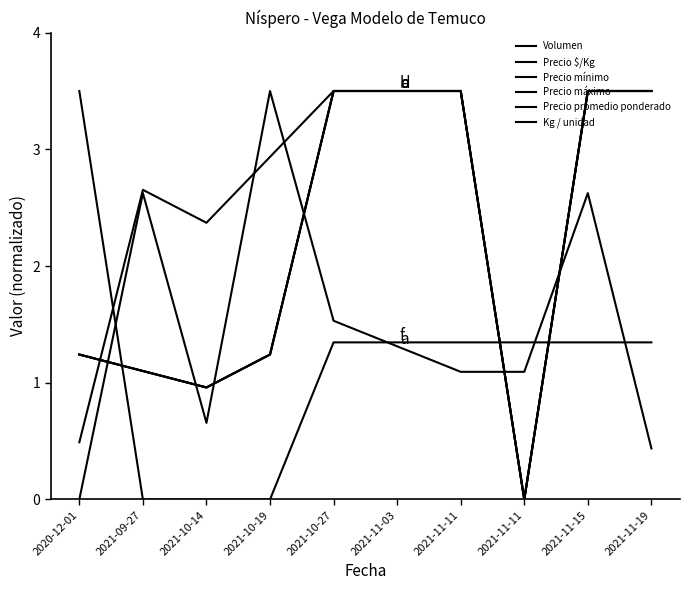

Does the chart have visible grid lines?

No